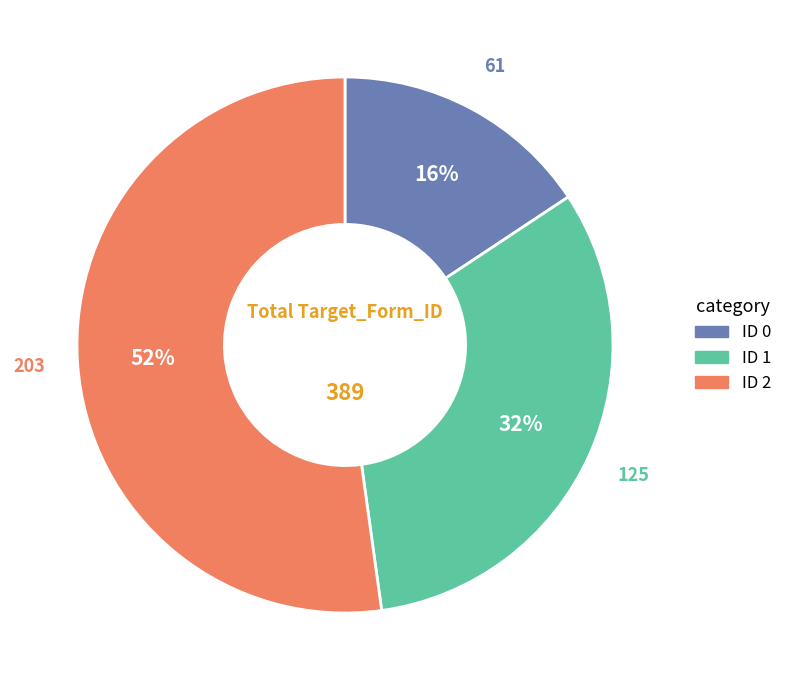

To the nearest percent, what is the average slice percentage?

33%